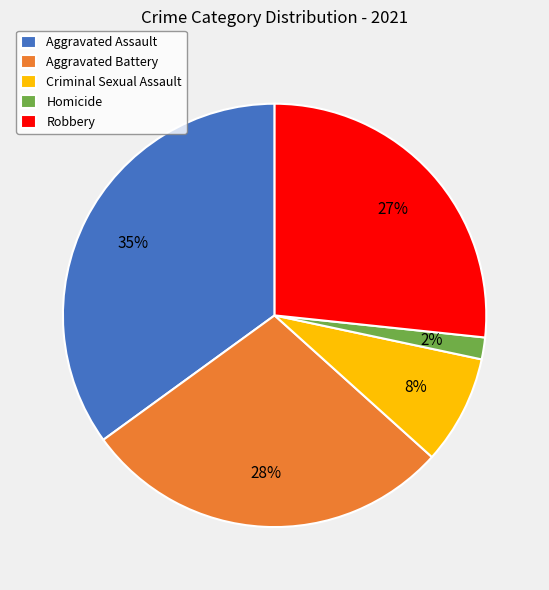

Is it true that Aggravated Battery is 28% of the pie?

True